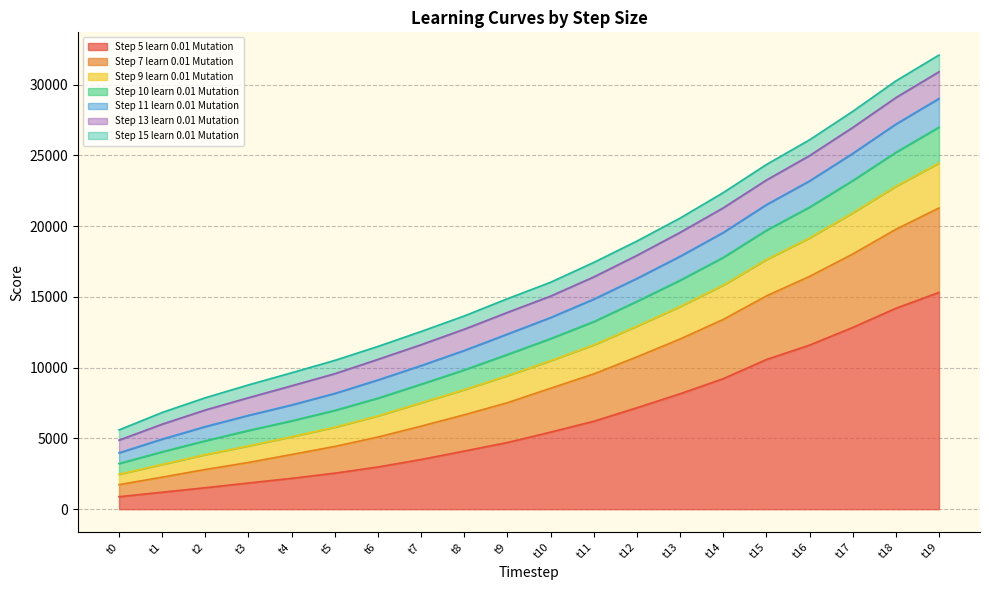

True or false: Step 5 learn 0.01 Mutation and Step 7 learn 0.01 Mutation intersect in this chart.

False